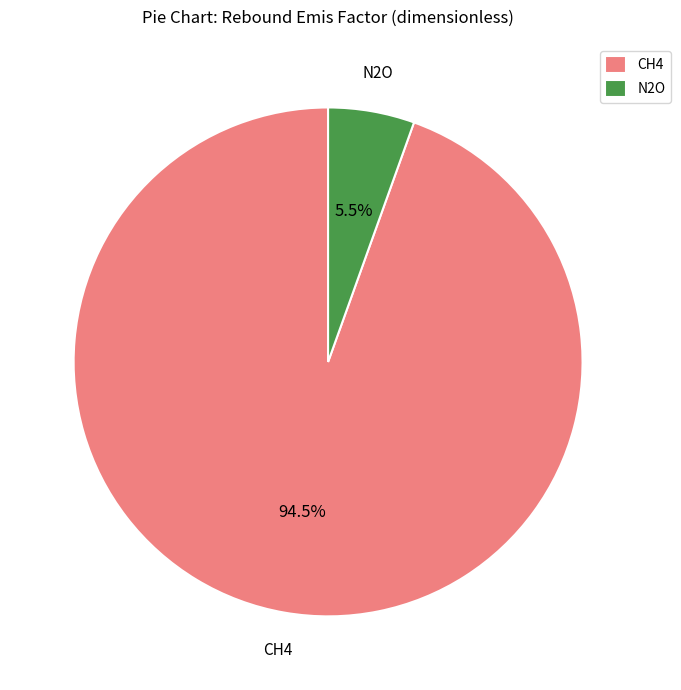

Is there a majority slice in this chart?

Yes